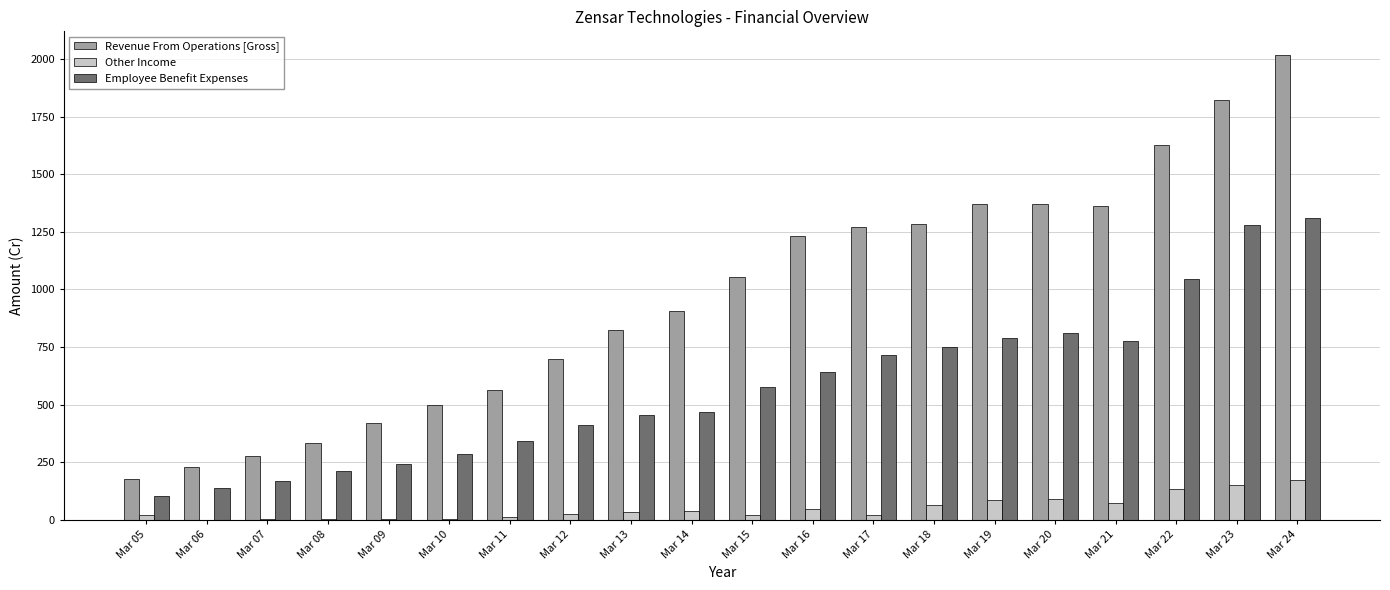

What is the difference between the Other Income values at Mar 05 and Mar 16?

23.3